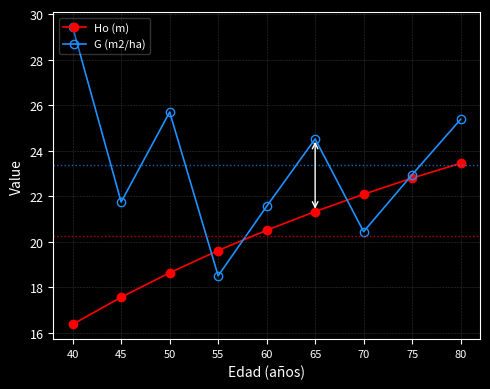

Which series has the largest total across all categories?

G (m2/ha)